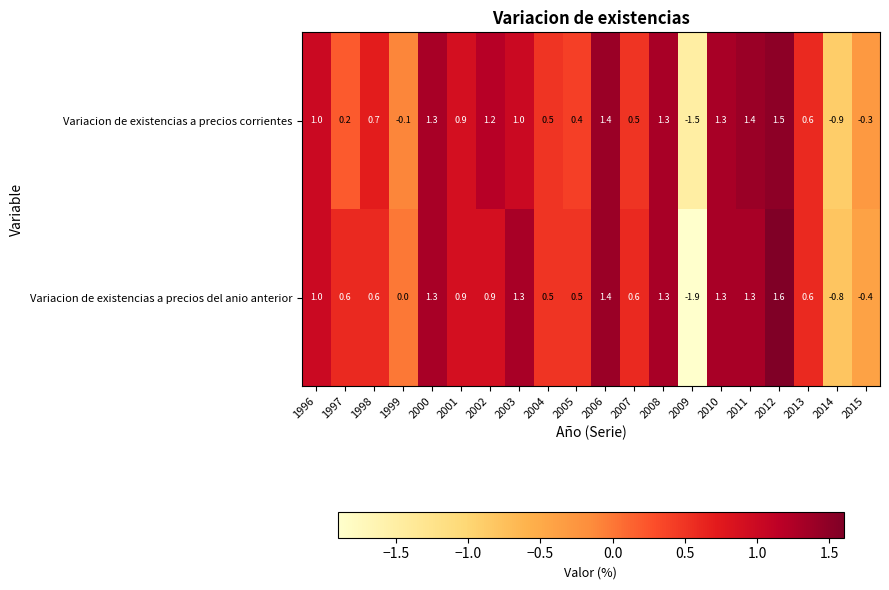

Is it true that Variacion de existencias a precios corrientes equals 1.3 at 2010?

True